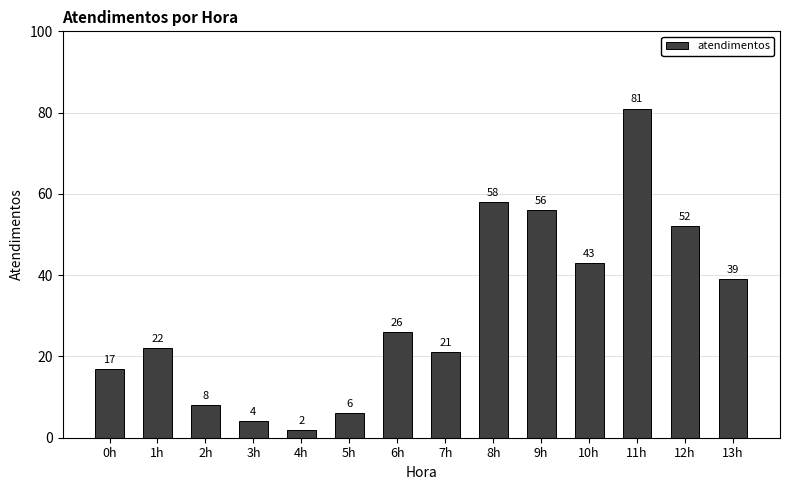

Count the number of data series in this chart.

1